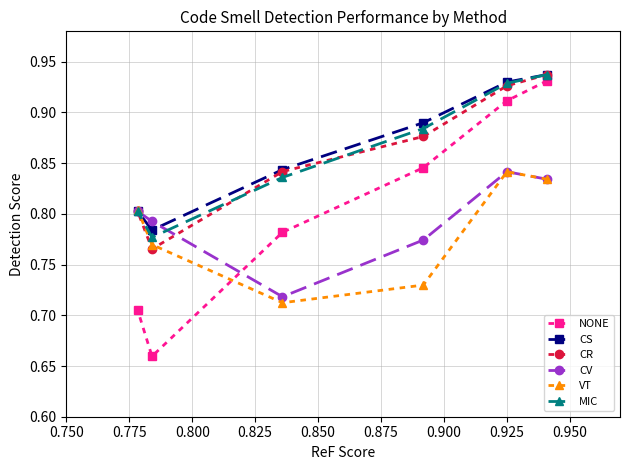

Which series has the widest spread of values?

NONE